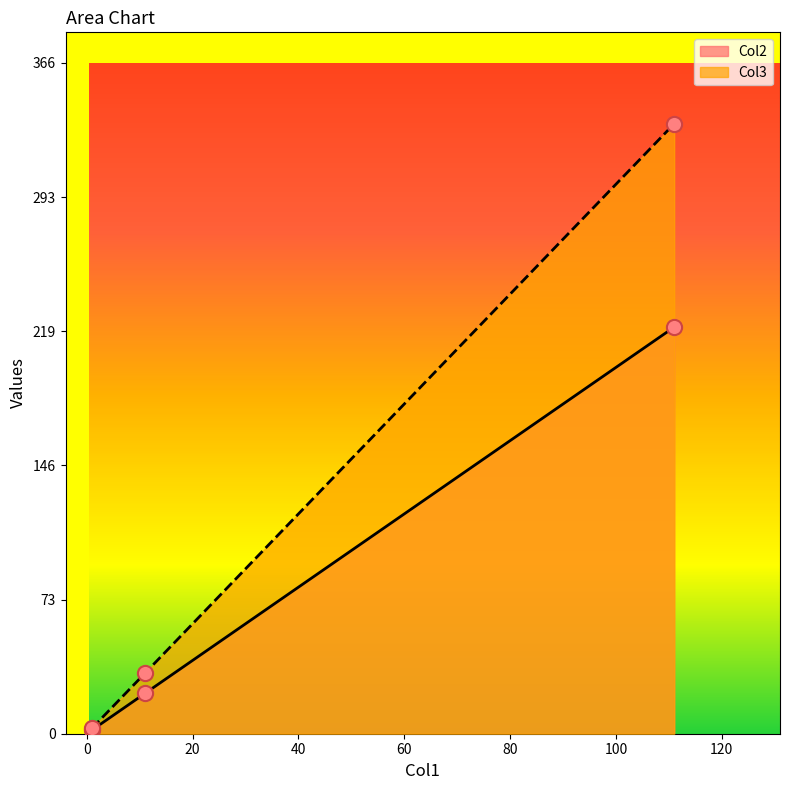

Which series reaches the maximum Y coordinate?

Col3